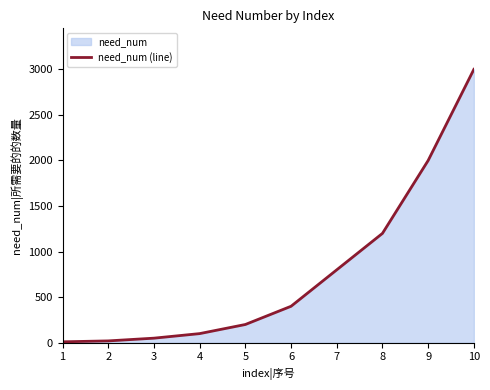

Is it true that the value at 6 is 134?

False